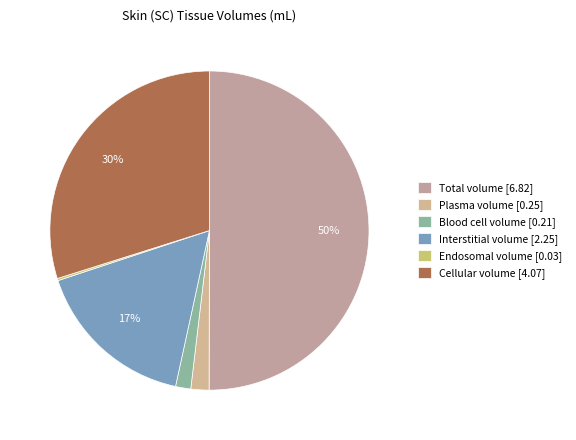

Which category has the biggest portion of the pie?

Total volume